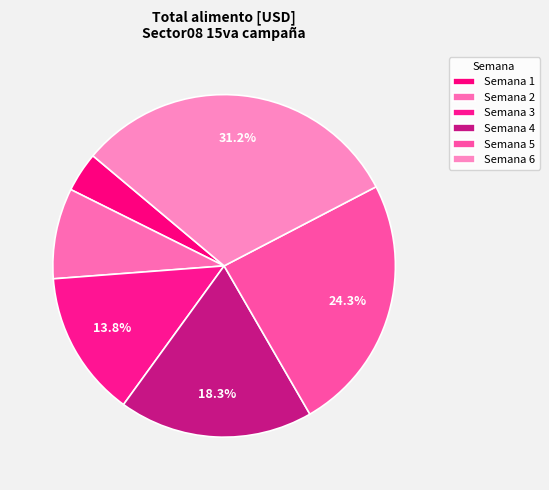

How many slices are in this pie chart?

6